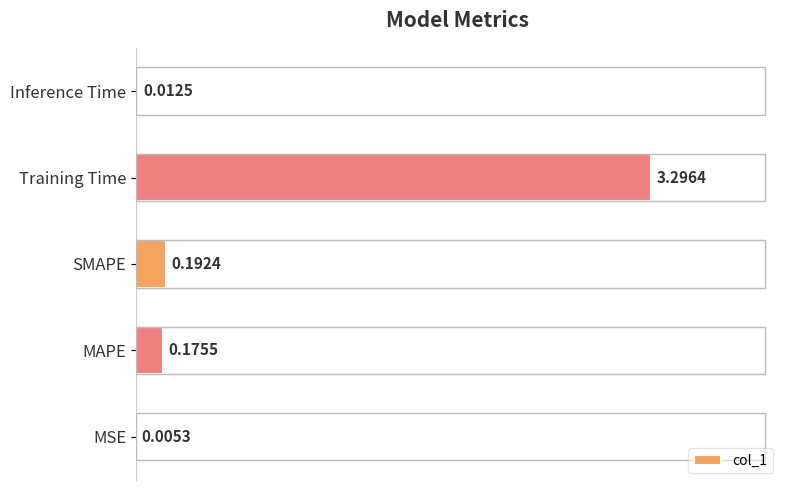

What is the change in value from MSE to SMAPE?

+0.2